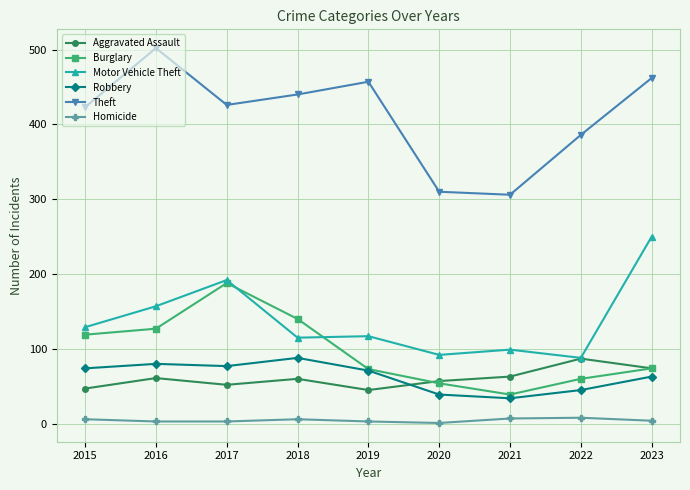

Rank the series at 2021 from highest to lowest value.

Theft, Motor Vehicle Theft, Aggravated Assault, Burglary, Robbery, Homicide